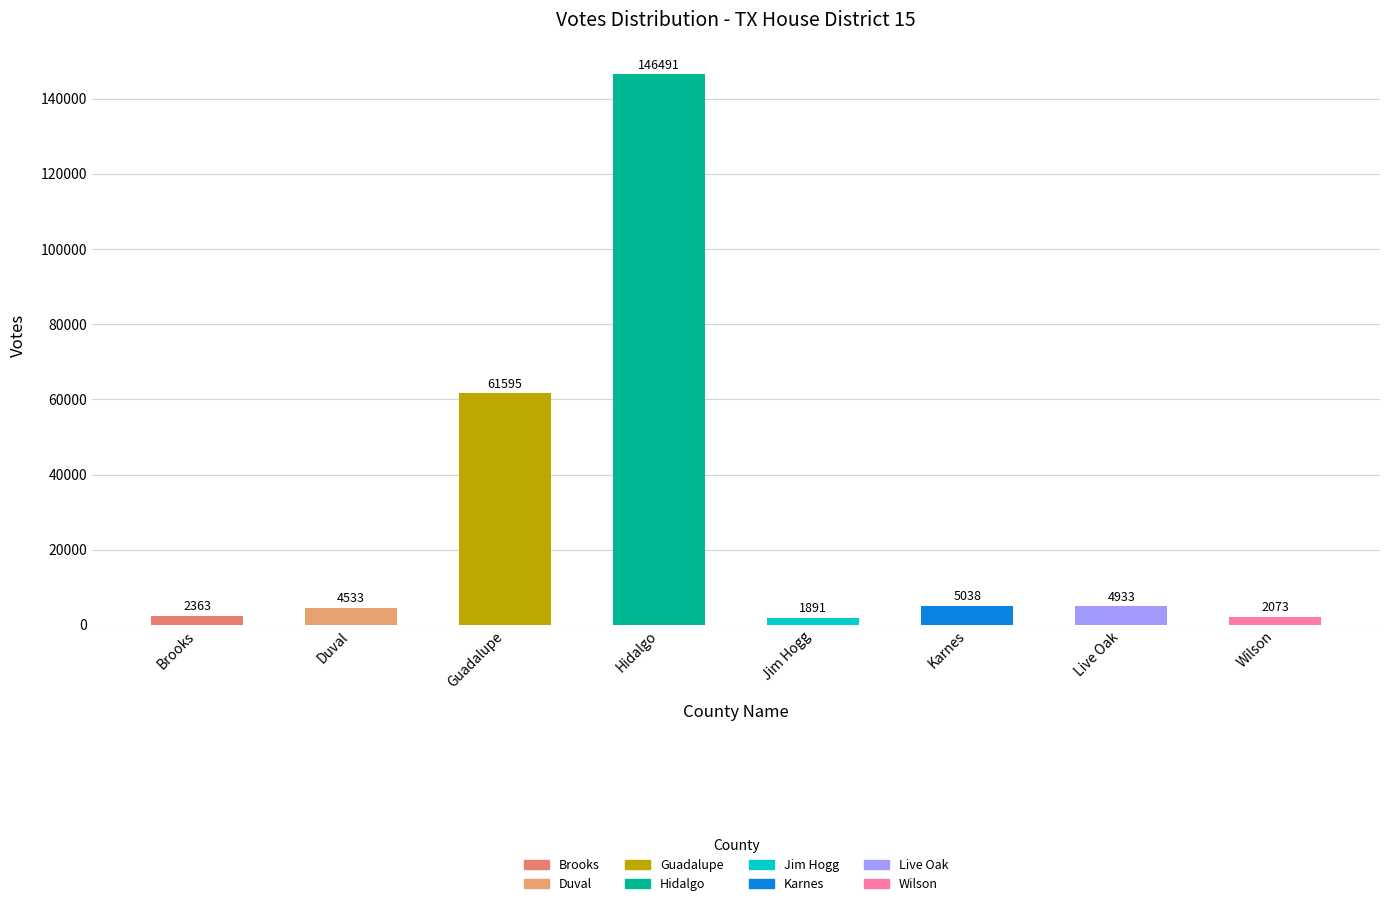

Reading right to left, what are all the values shown in this chart?

2073	4933	5038	1891	146491	61595	4533	2363